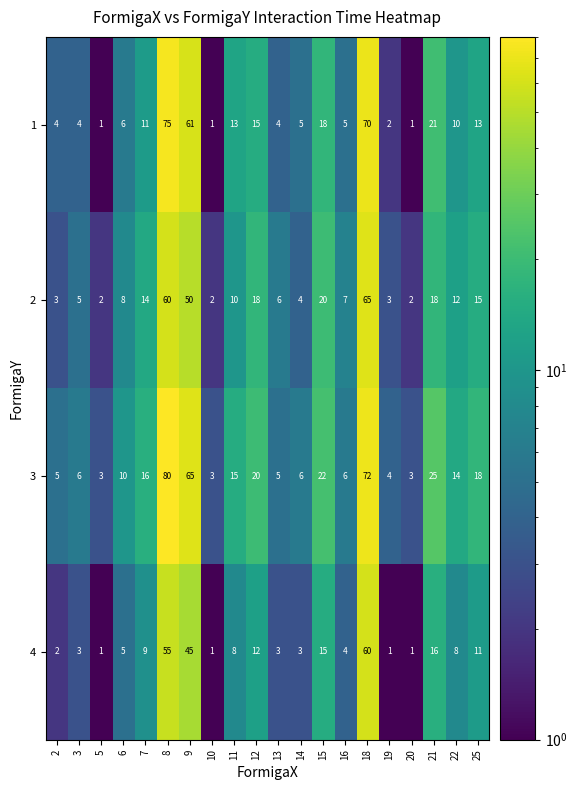

What is the total value across all series at 14?

18